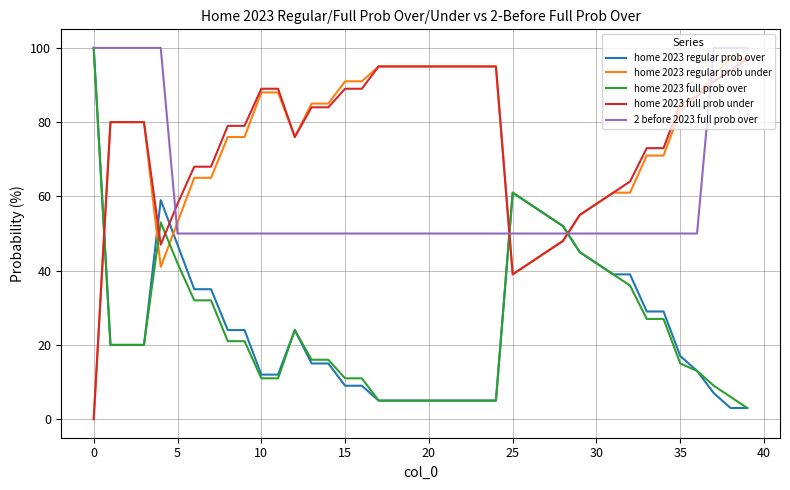

How many times do home 2023 regular prob under and home 2023 full prob over cross each other?

5